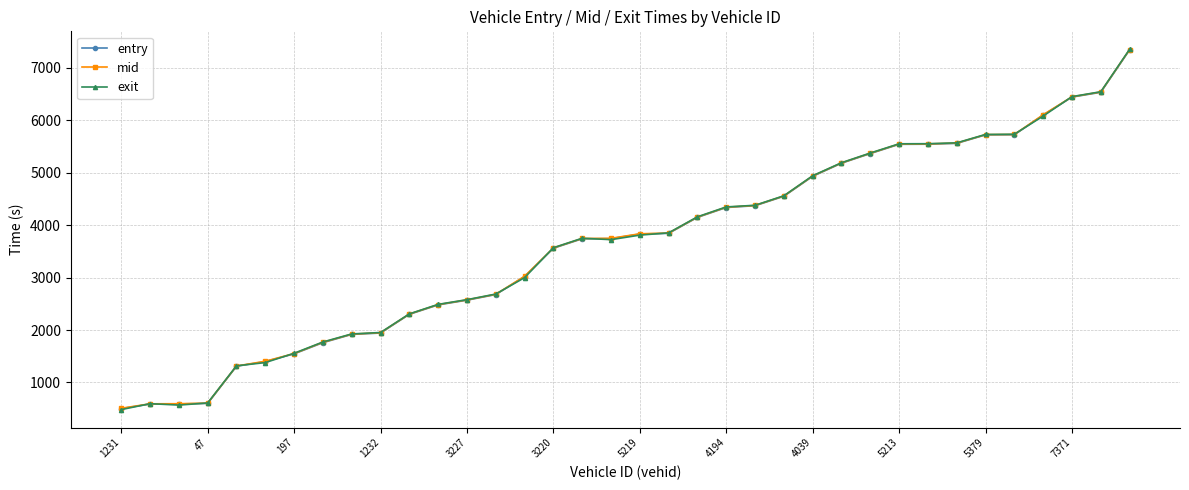

What is the minimum value for exit?

483.1